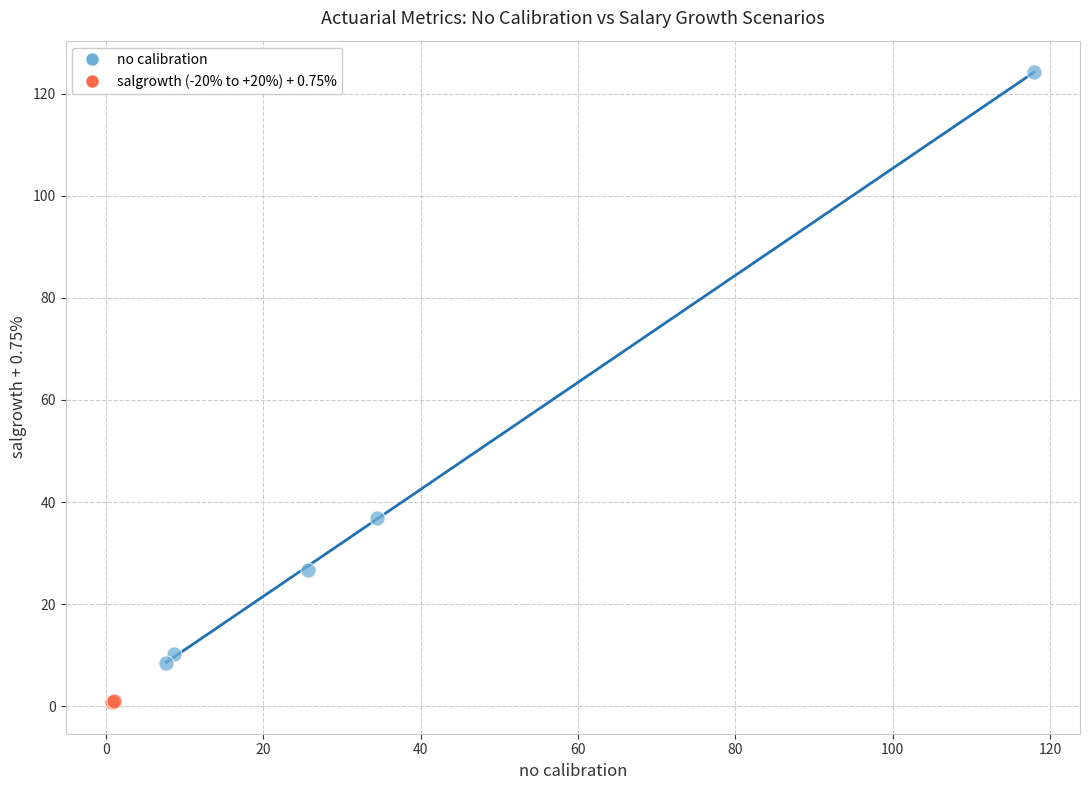

Which series has the widest spread of Y values?

no calibration